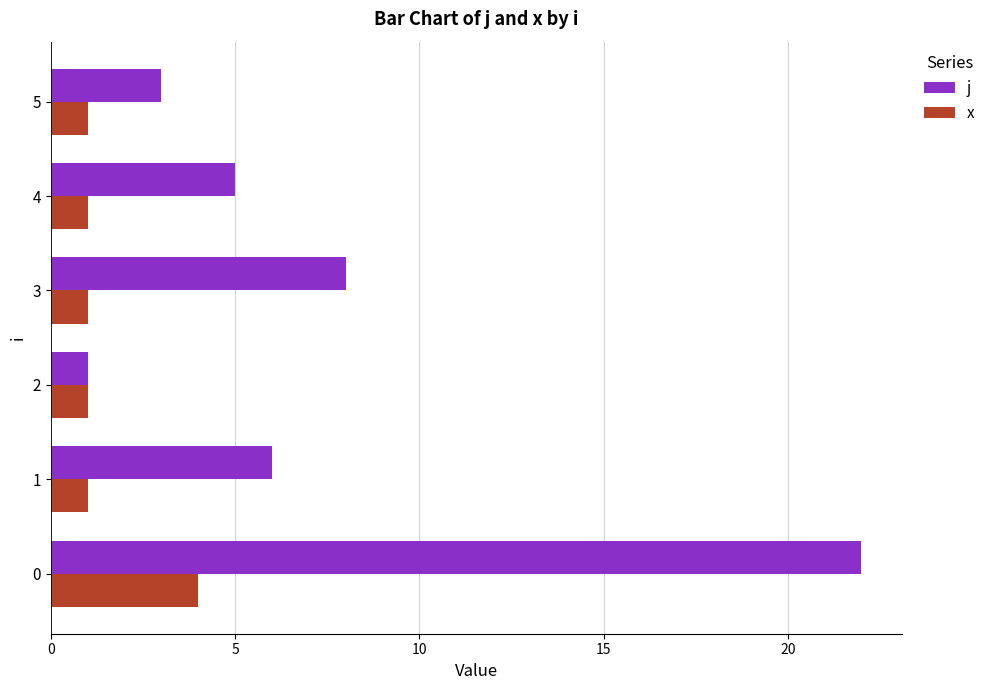

At how many categories does at least one series exceed 9?

1